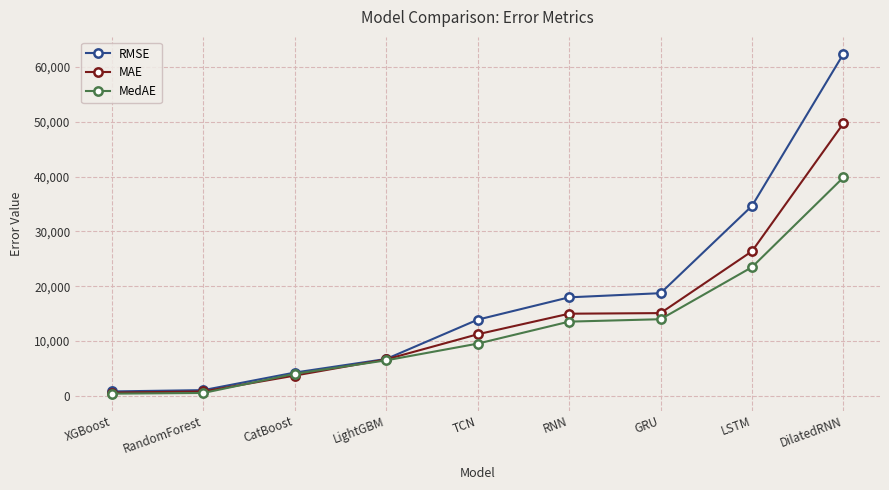

What position from the left is LightGBM?

4